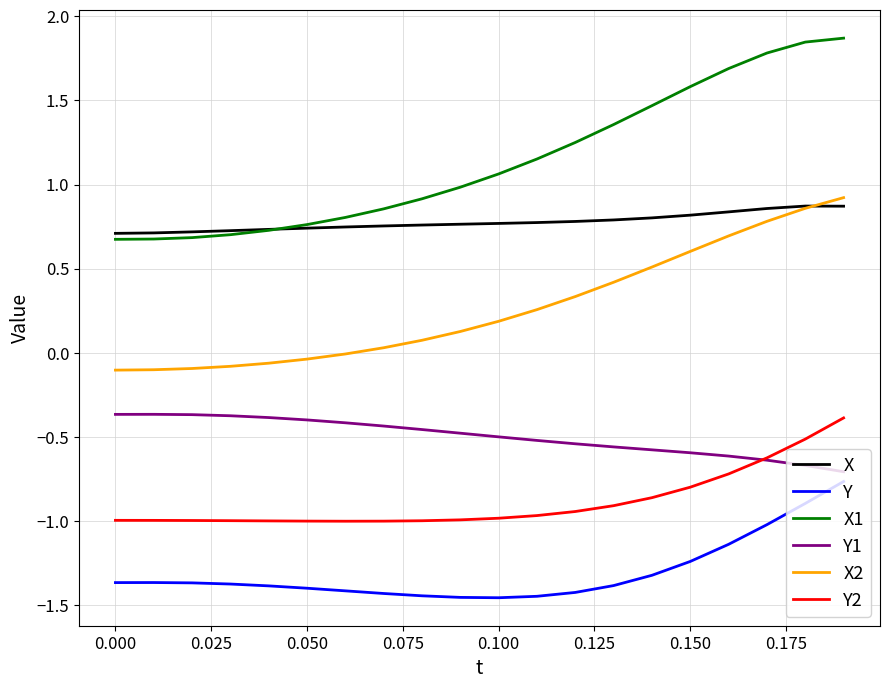

Which series has the largest total across all categories?

X1